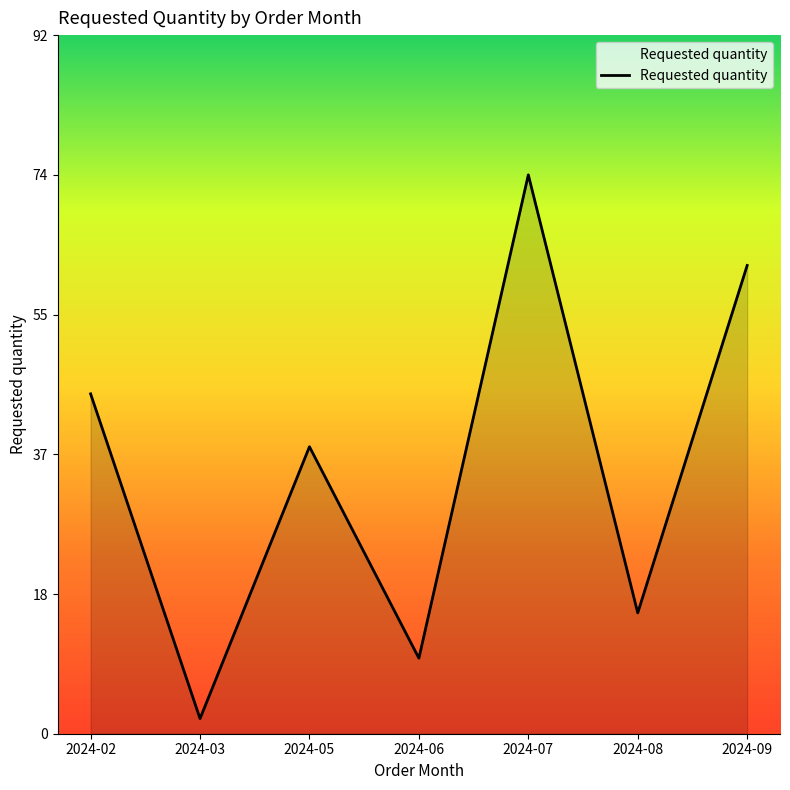

What is the smallest value displayed?

2